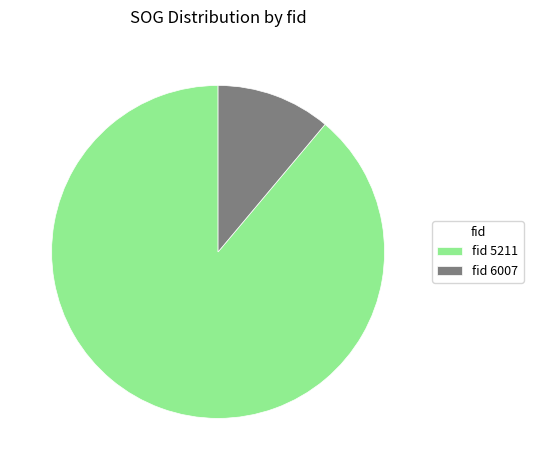

Does any single category account for the majority?

Yes